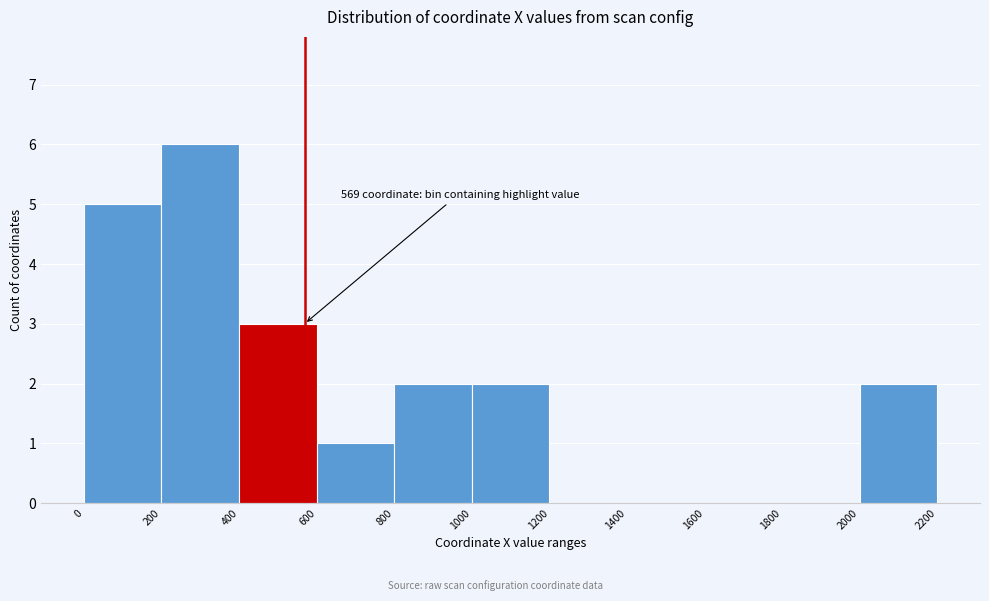

Which range on the x-axis has the tallest bar?

200 to 400